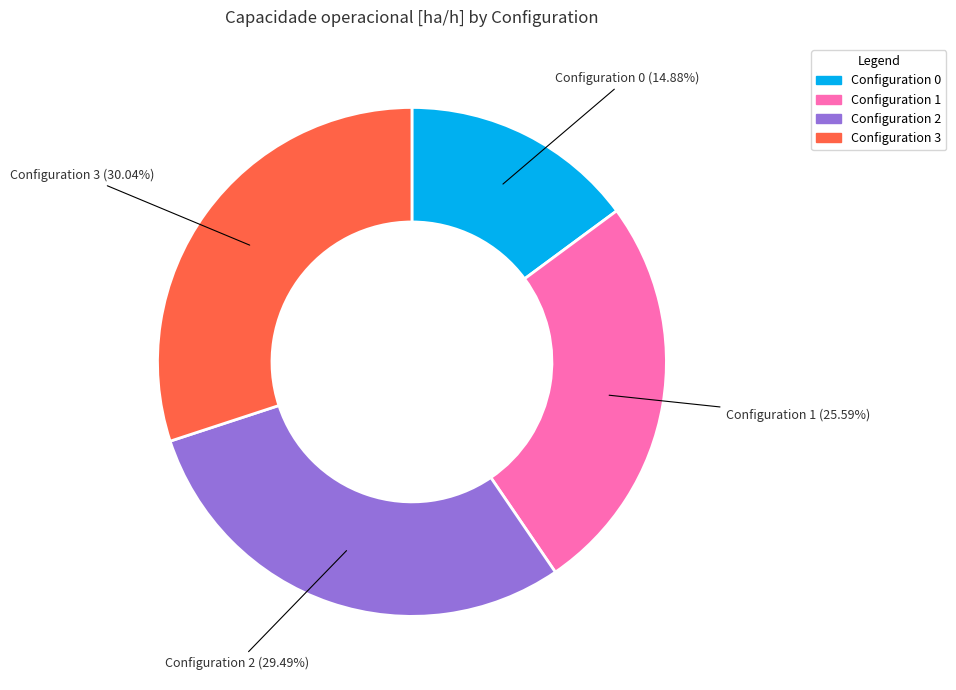

How many segments does this pie chart have?

4